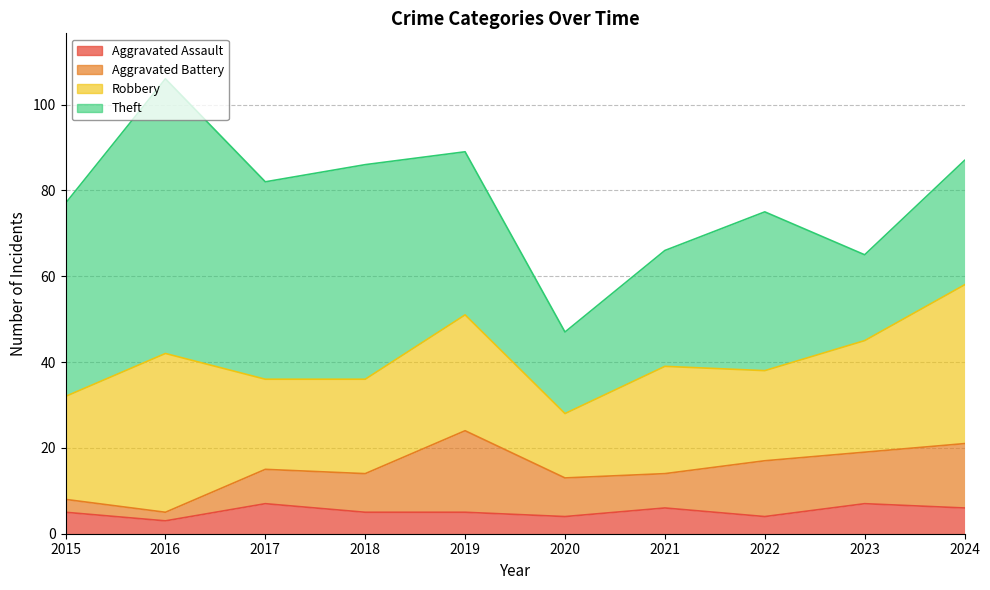

Rank the series by their maximum value, from highest to lowest.

Theft, Robbery, Aggravated Battery, Aggravated Assault